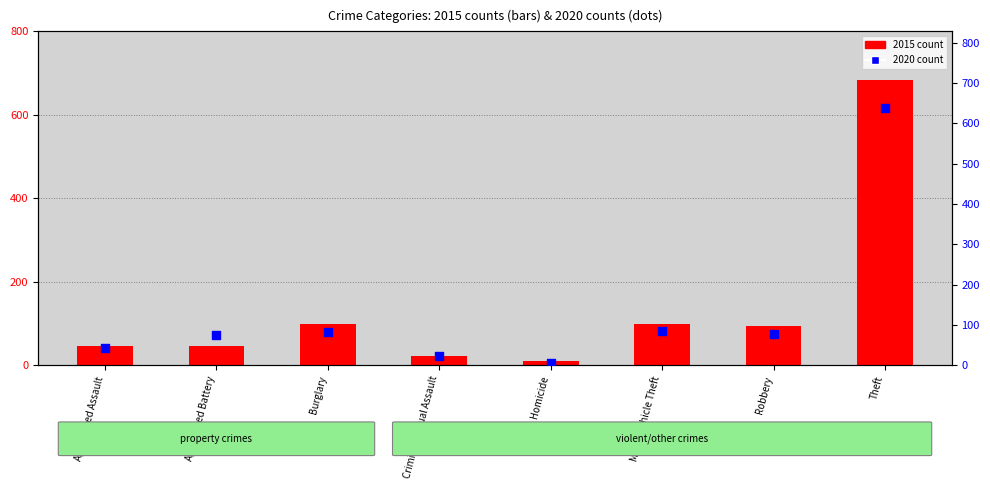

At how many categories does at least one series exceed 452?

1